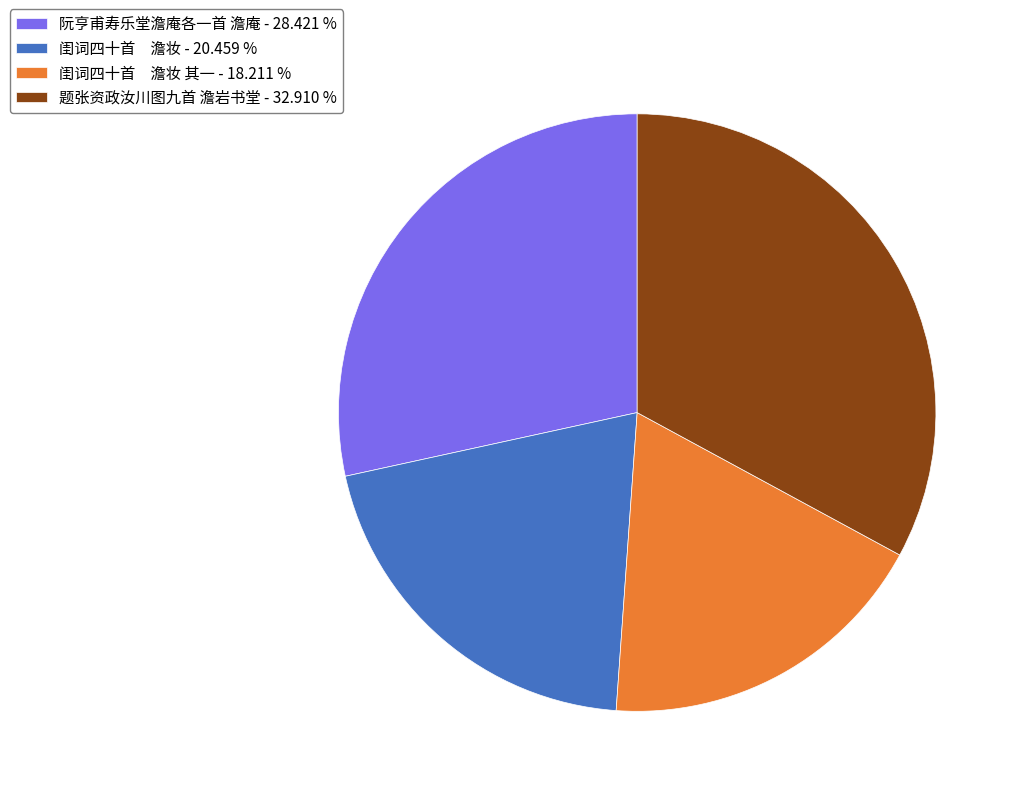

Approximately how many times larger is the value at 闺词四十首 澹妆 其一 - 18.211 % compared to 阮亨甫寿乐堂澹庵各一首 澹庵 - 28.421 %?

0.6